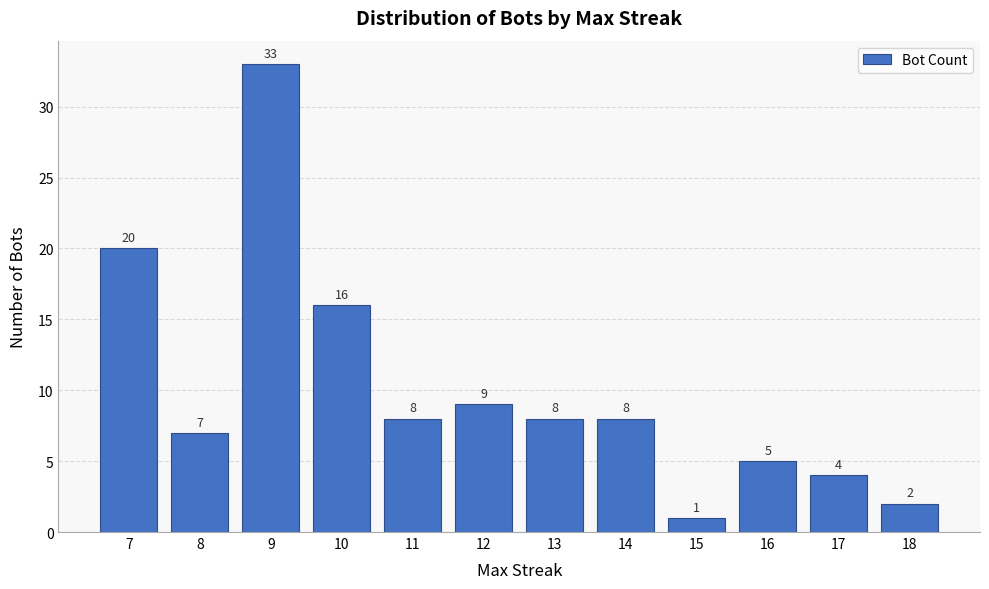

Is it true that the value at 18 is 2?

True